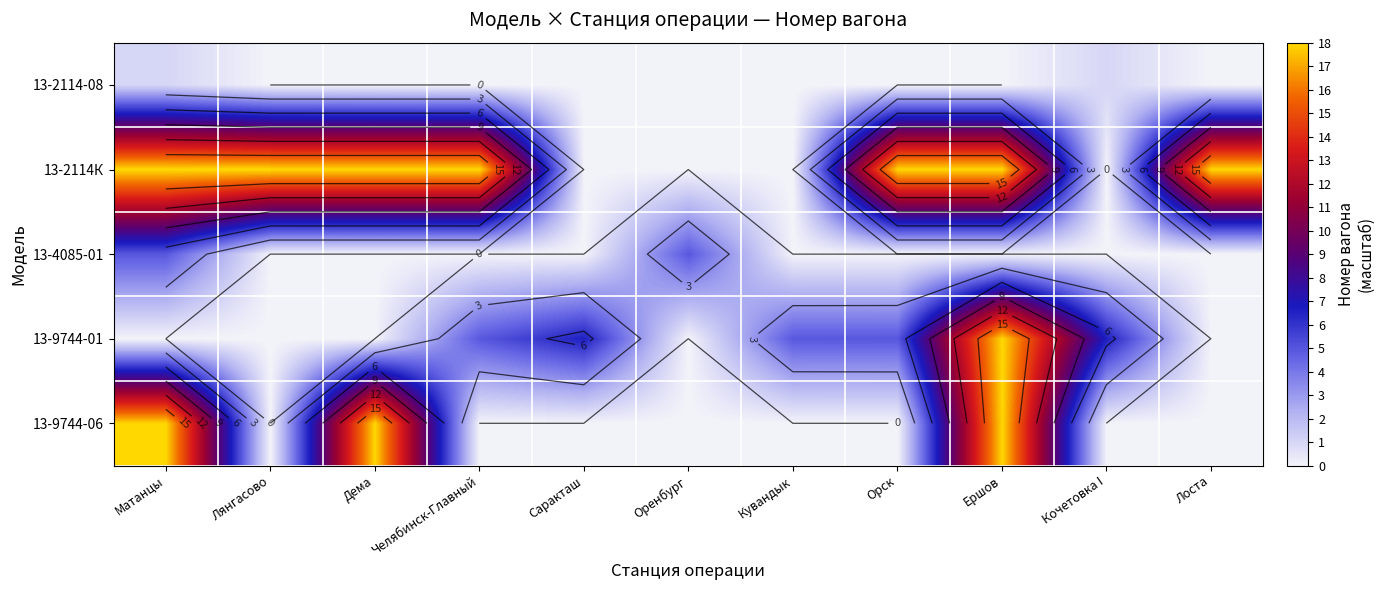

What is the difference between the second highest and second lowest values in the 13-2114-08 series?

1.0